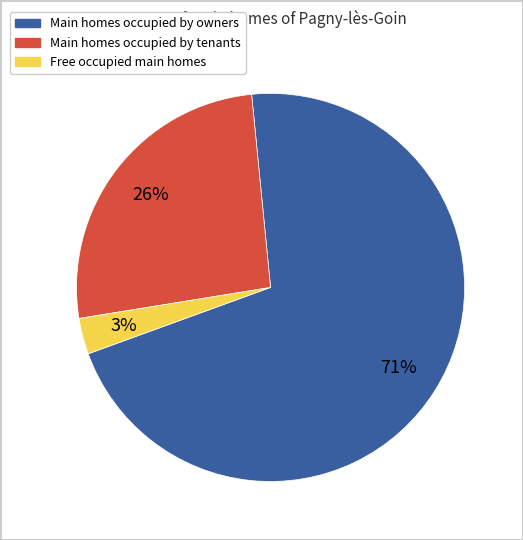

Is there any slice that represents more than half of the pie?

Yes